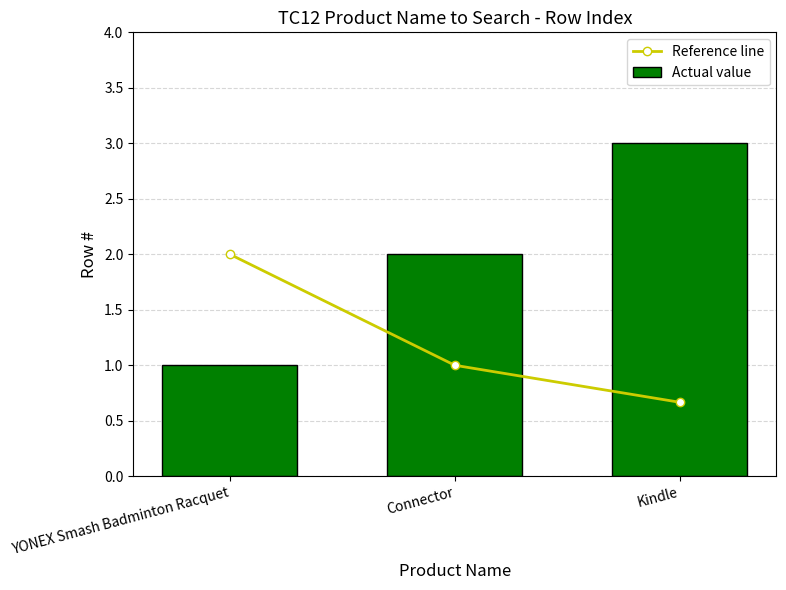

What is the difference between the second highest and minimum values in the Actual value series?

1